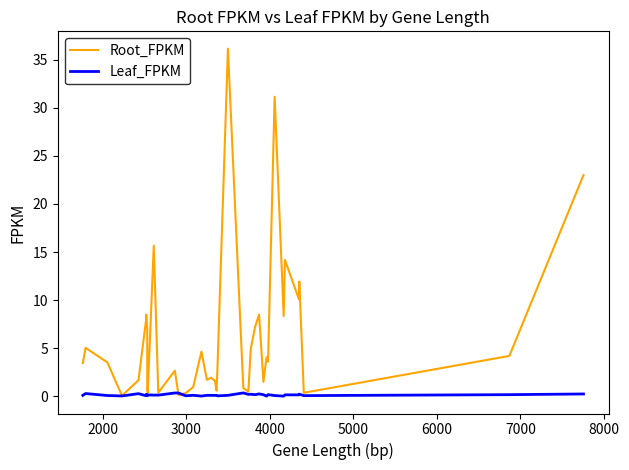

How many intersections are there between Leaf_FPKM and Root_FPKM?

2